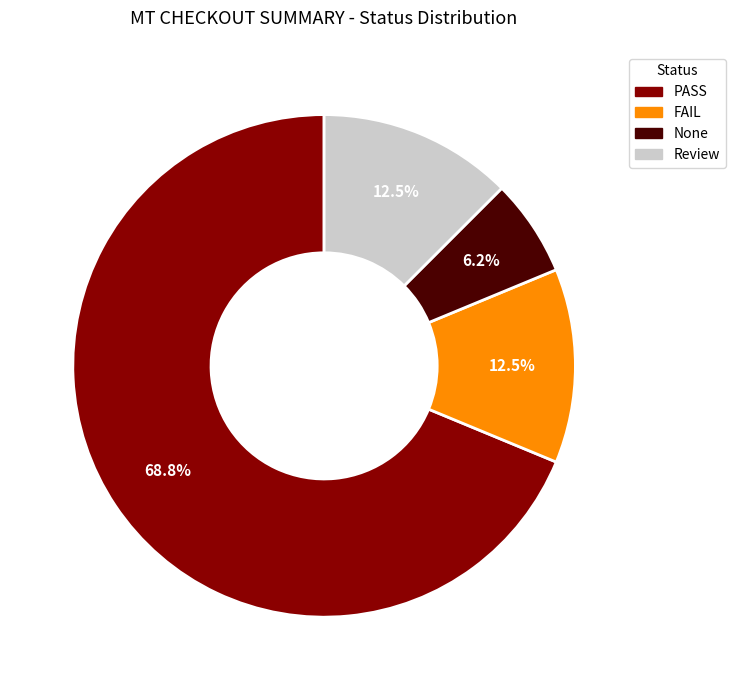

To the nearest percent, what percentage of the pie is PASS?

69%